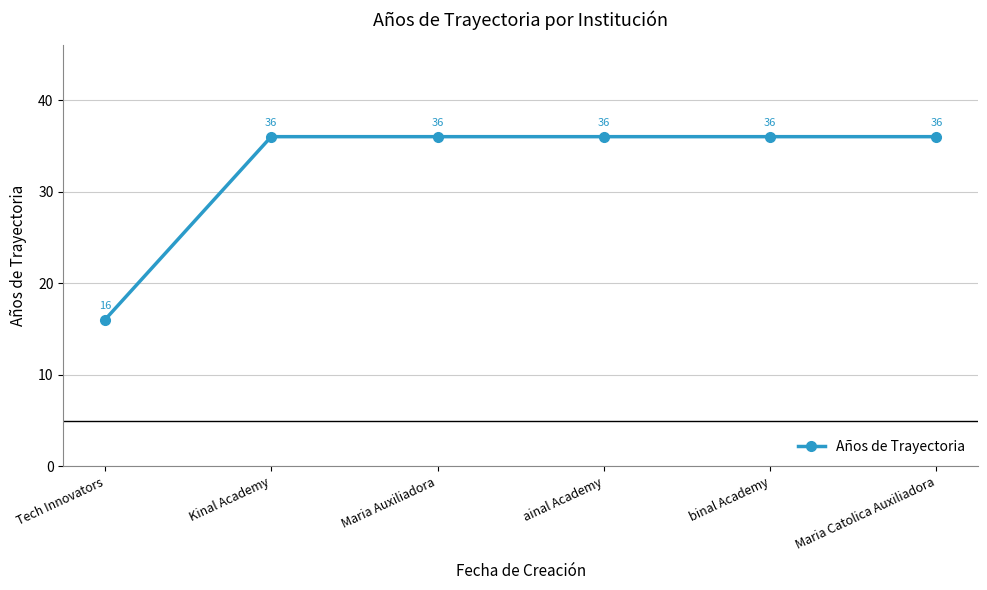

Reading left to right, transcribe all the data shown in this chart.

16	36	36	36	36	36